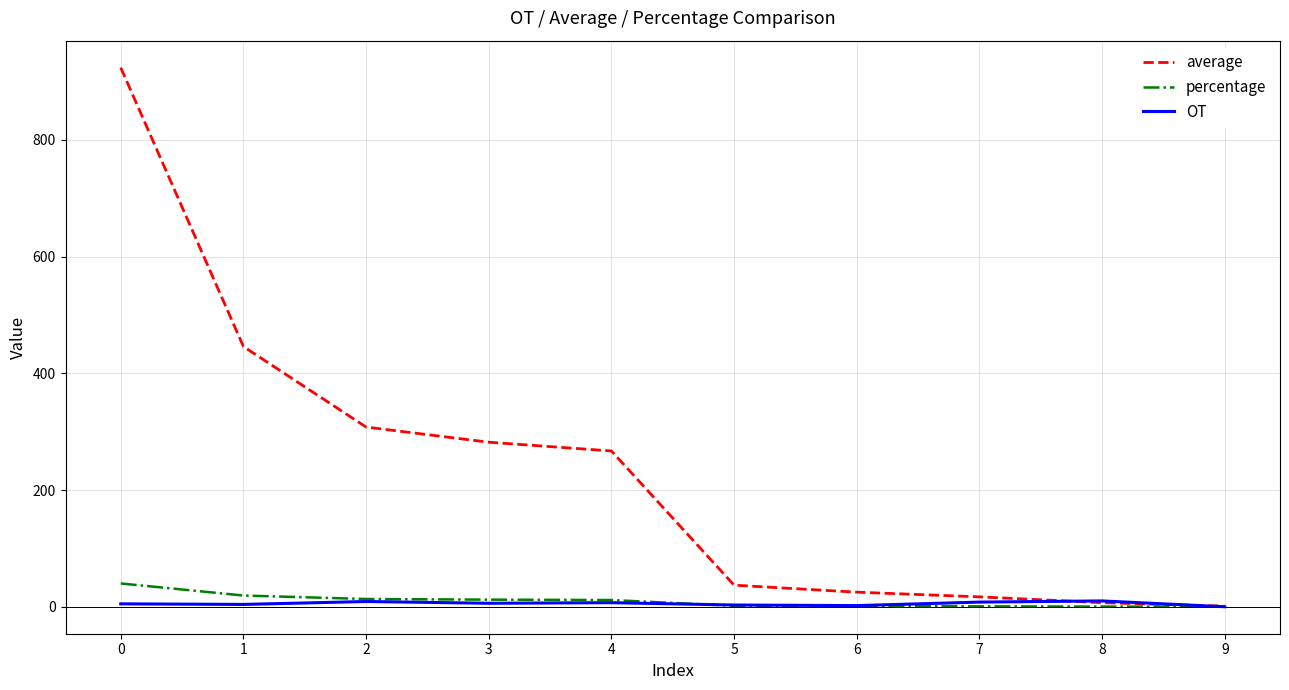

Between 3 and 8, which series saw the biggest shift?

average